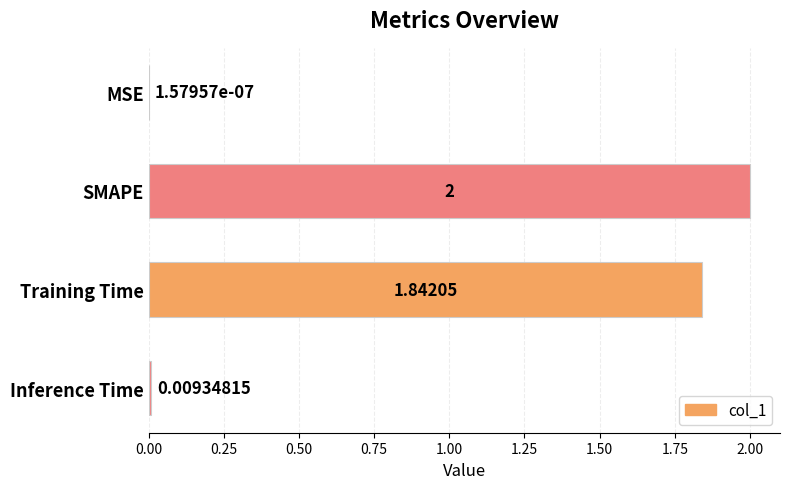

Which has a higher value, Inference Time or Training Time?

Training Time